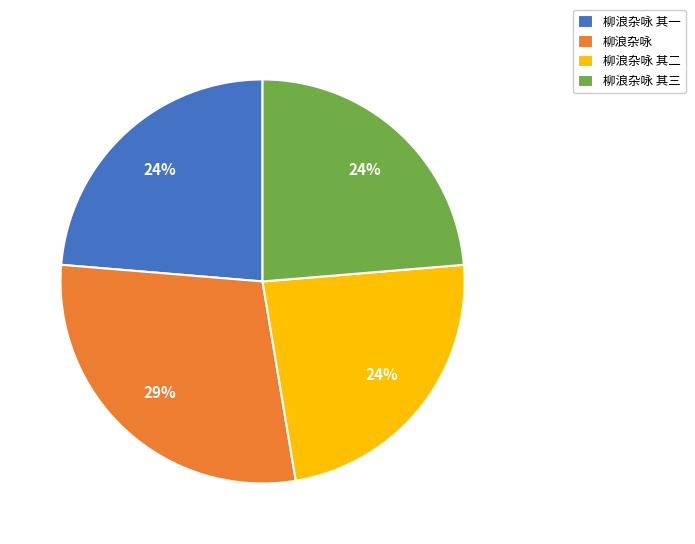

To the nearest percent, what is the average slice percentage?

25%